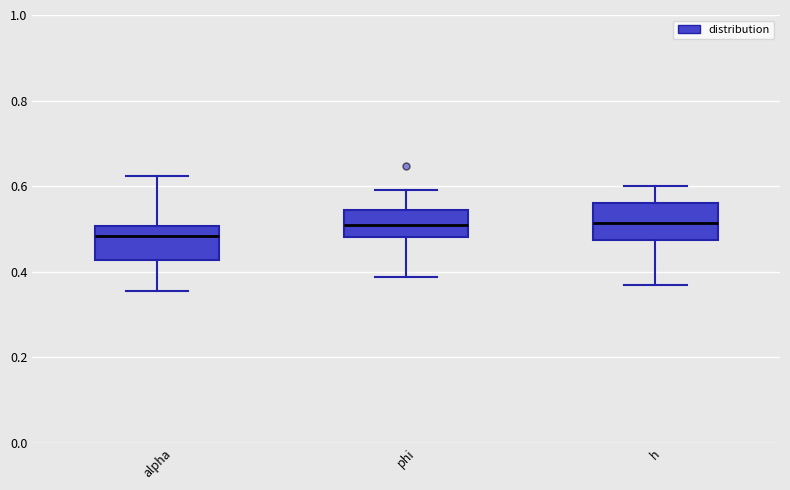

Where does the median line of the box for phi sit on the y-axis? The values are not printed on the chart, so give them approximately, as read against the axis.

0.50